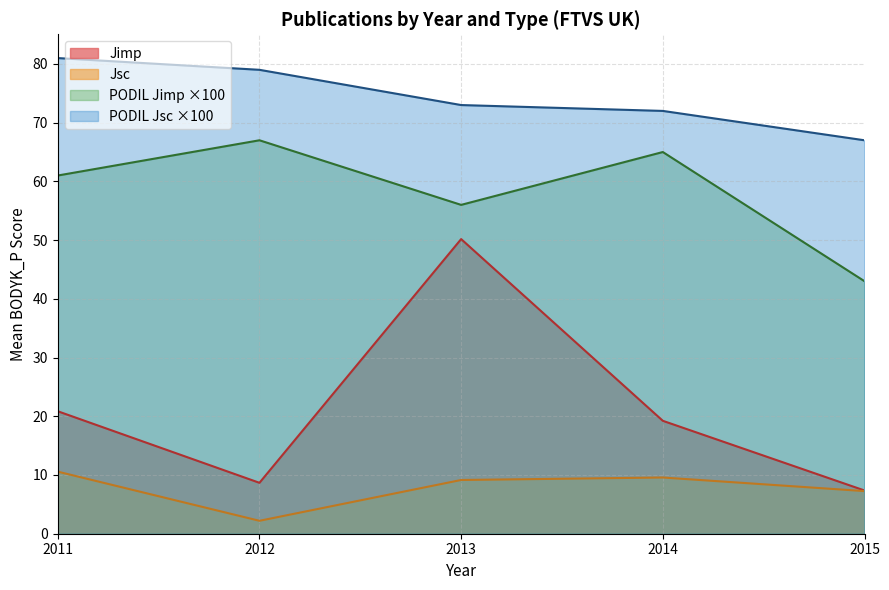

What is the approximate value of Jsc at 2011?

10.6